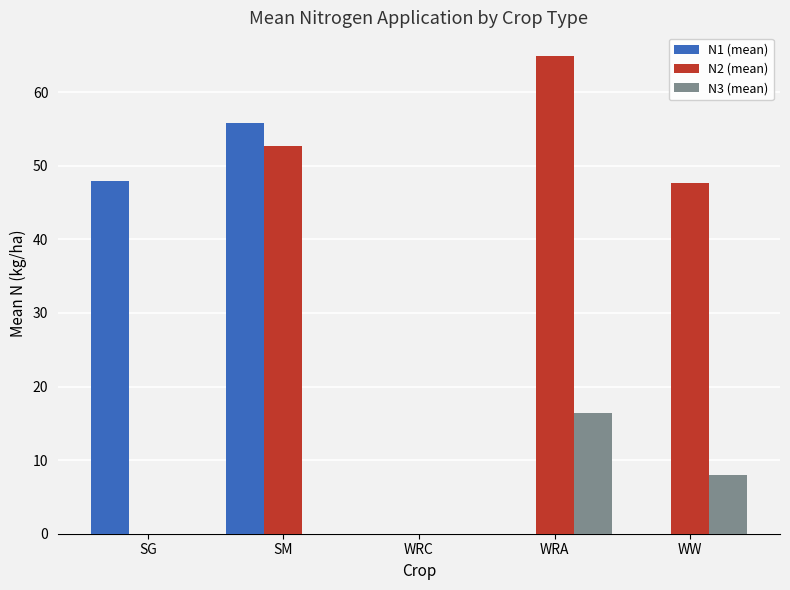

Reading left to right, transcribe all the data shown in this chart.

N1 (mean): SG=47.9	SM=55.8	WRC=0.0	WRA=0.0	WW=0.0
N2 (mean): SG=0.0	SM=52.6	WRC=0.0	WRA=64.9	WW=47.7
N3 (mean): SG=0.0	SM=0.0	WRC=0.0	WRA=16.3	WW=7.9